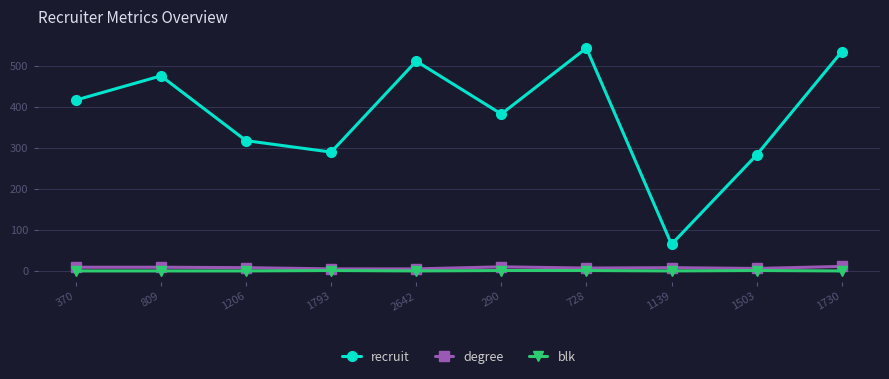

True or false: degree and recruit cross at least once.

False